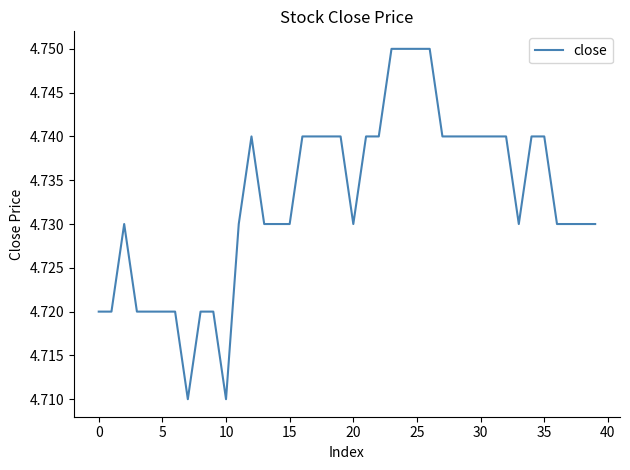

How many lines are shown in the chart?

1